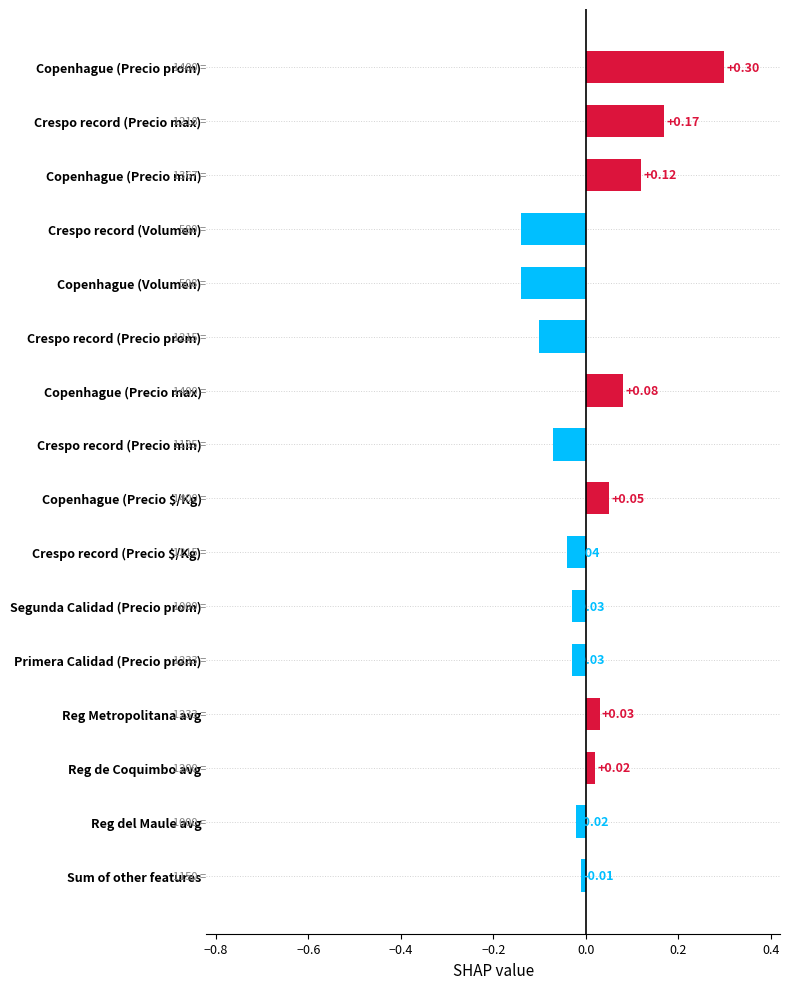

Does the chart contain any negative values?

Yes